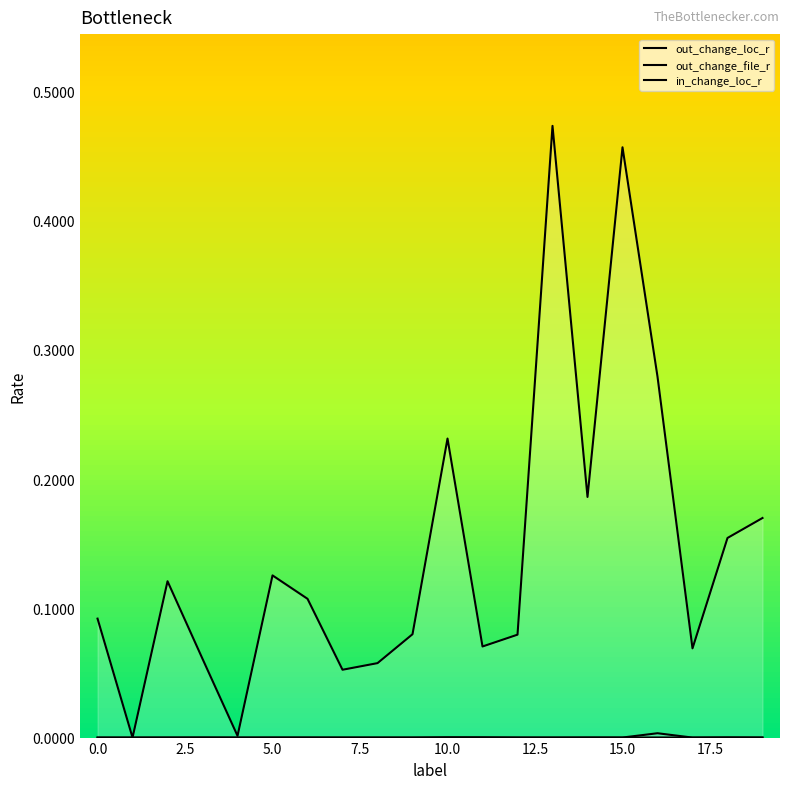

What is the total value across all series at 13?

0.5